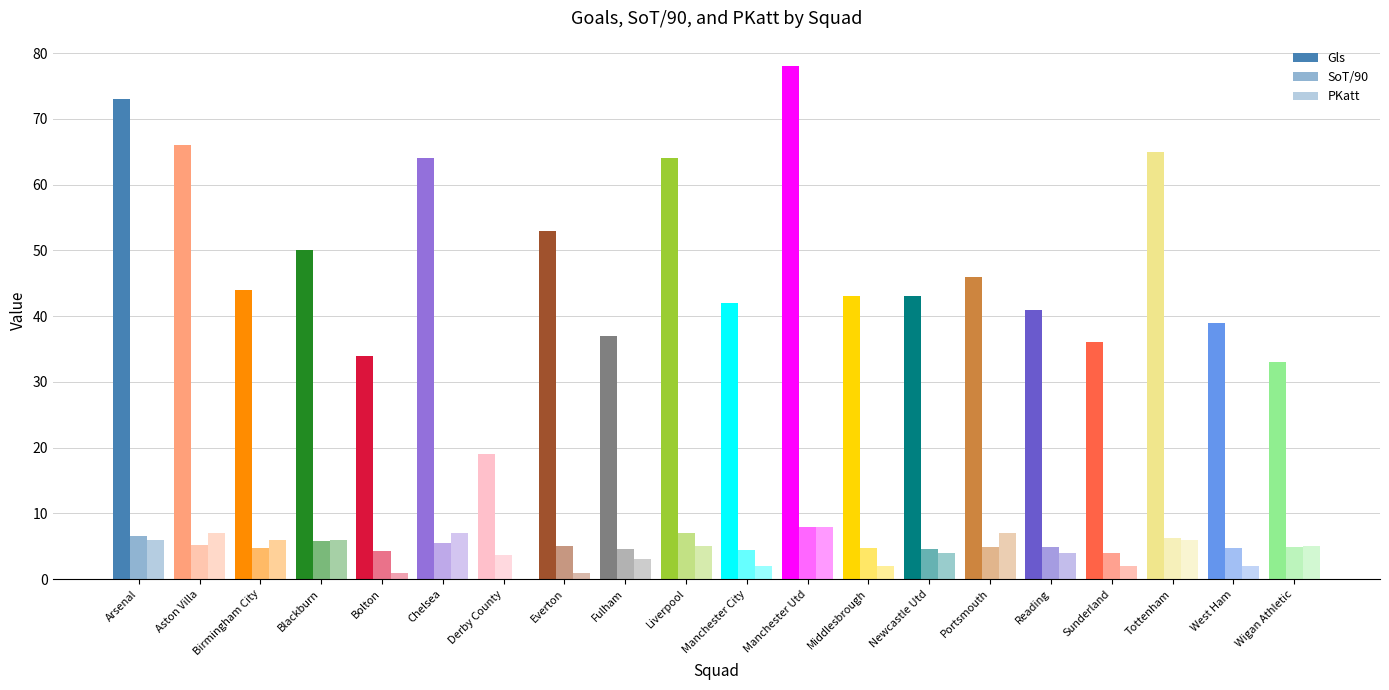

At which label does SoT/90 reach its peak?

Manchester Utd